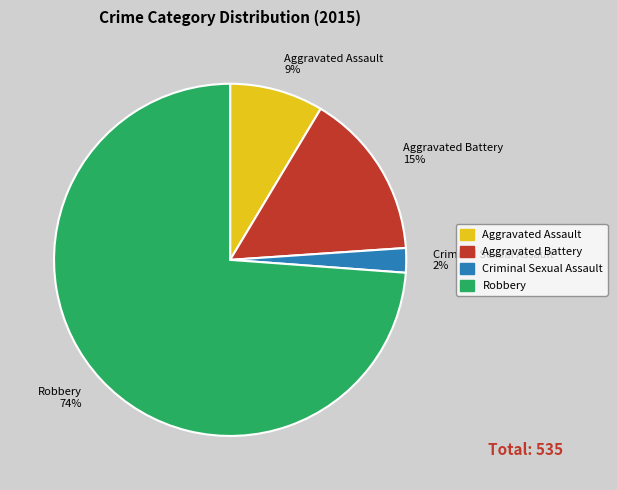

Do Robbery and Aggravated Battery together represent more than half of the pie?

Yes